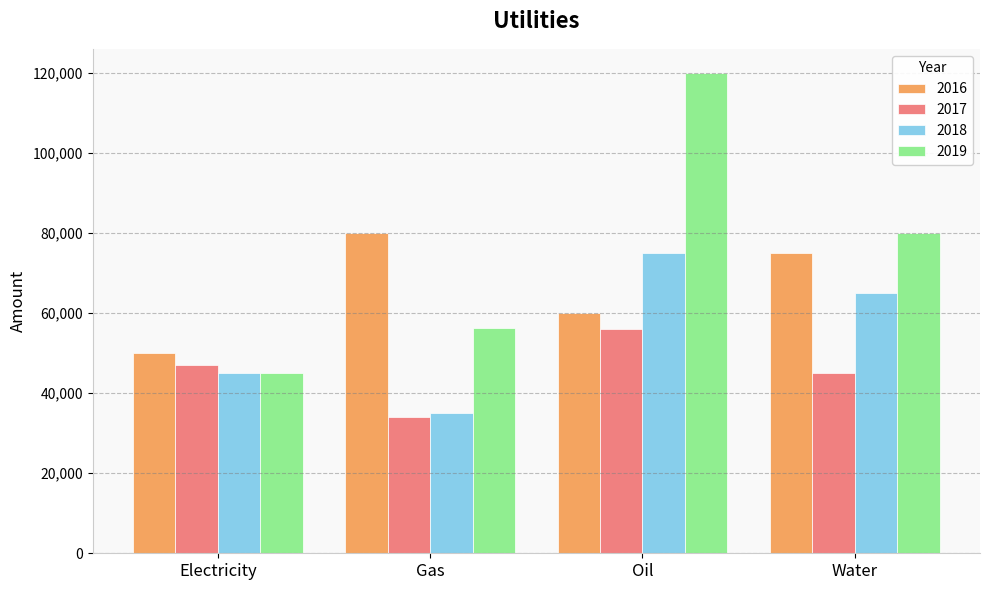

Between Electricity and Water, which series saw the biggest shift?

2019